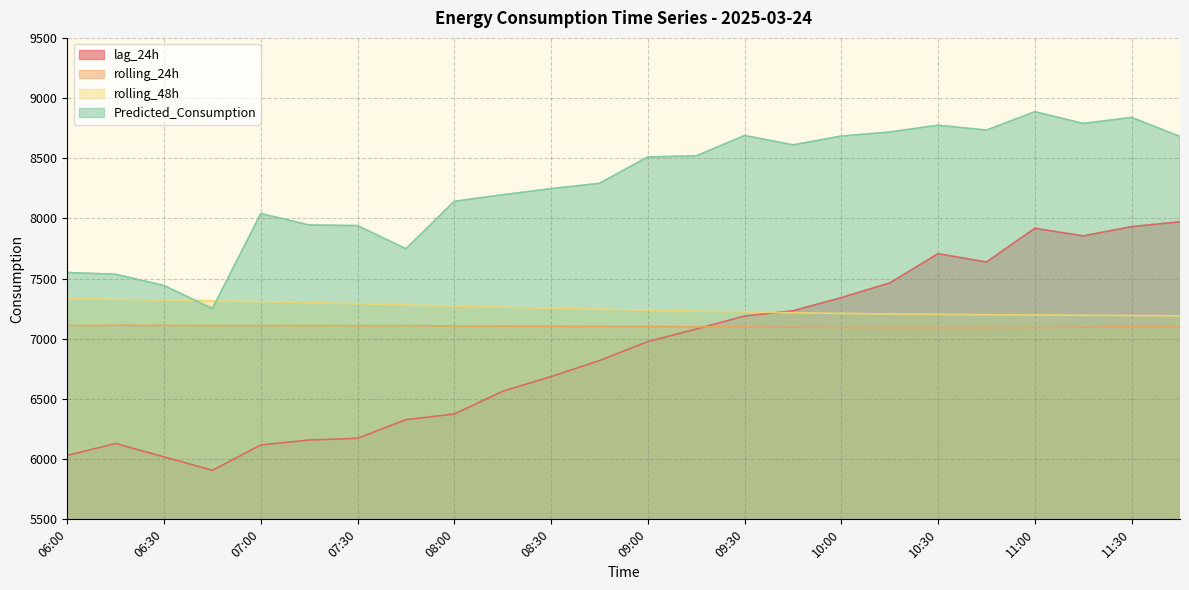

Rank the categories by lag_24h value from highest to lowest.

11:45, 11:30, 11:00, 11:15, 10:30, 10:45, 10:15, 10:00, 09:45, 09:30, 09:15, 09:00, 08:45, 08:30, 08:15, 08:00, 07:45, 07:30, 07:15, 06:15, 07:00, 06:00, 06:30, 06:45